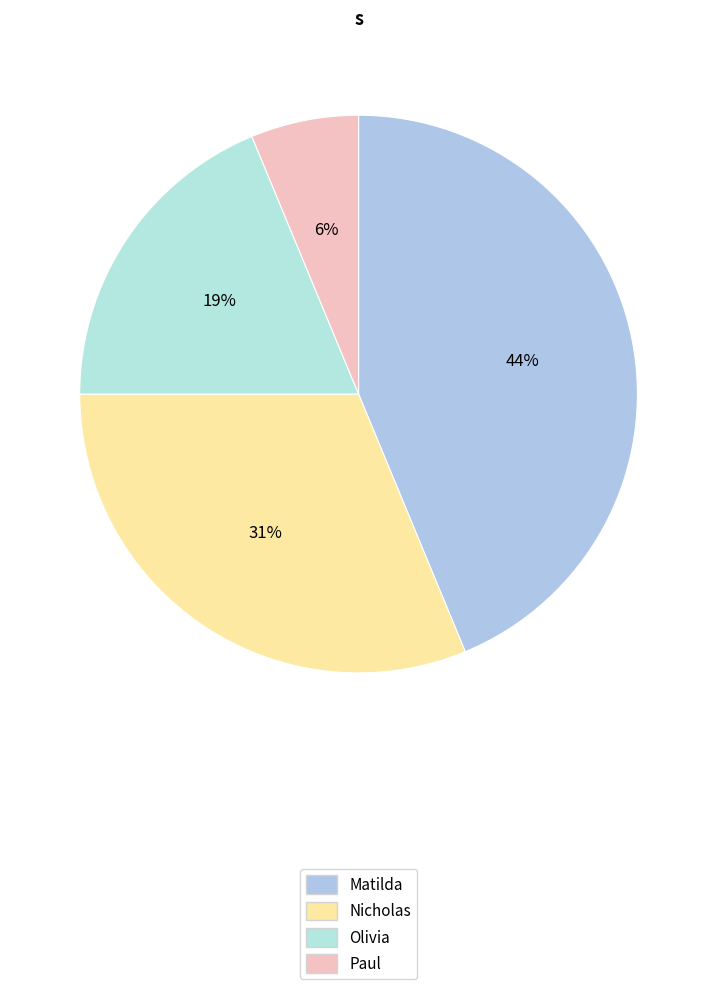

Between Nicholas and Matilda, which is larger?

Matilda